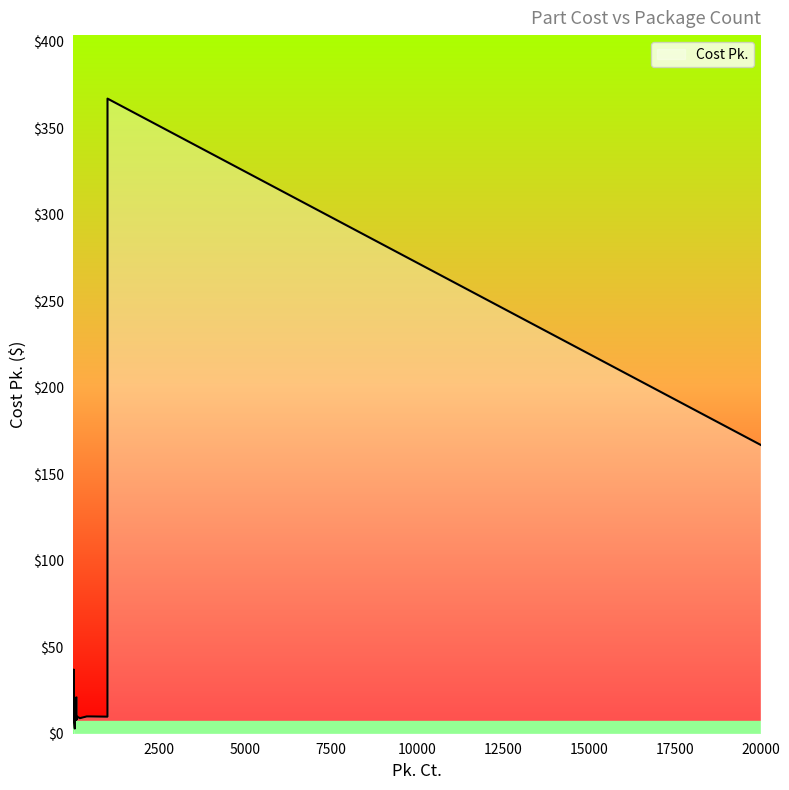

Count the number of values greater than 11.

12